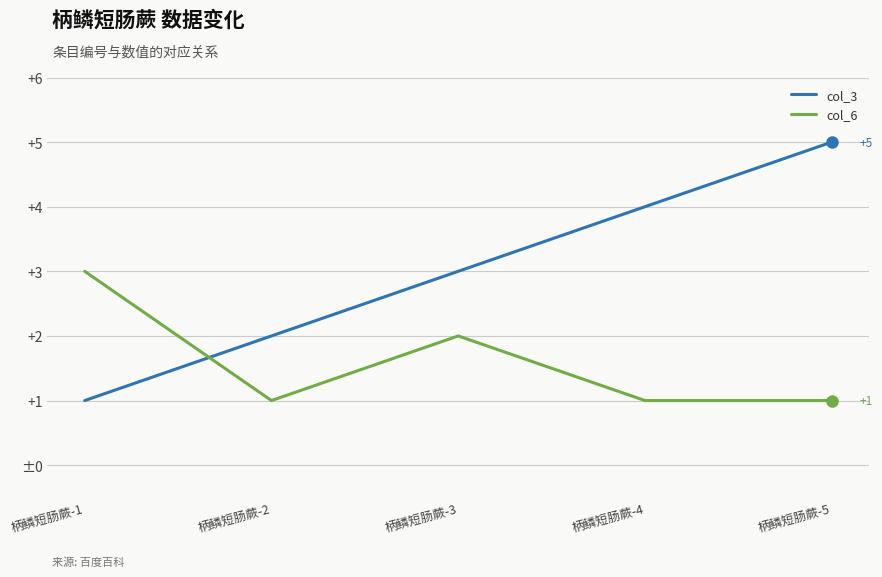

Where is col_6 nearest to the value 2?

柄鳞短肠蕨-3